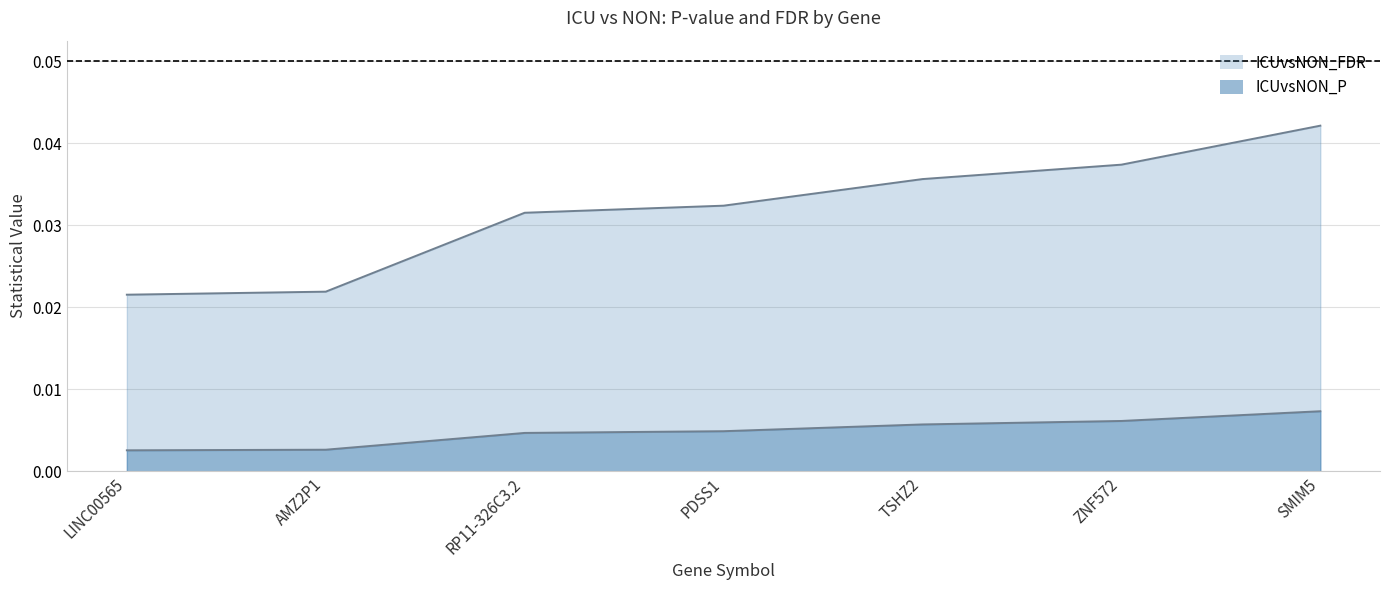

True or false: ICUvsNON_FDR and ICUvsNON_P cross at least once.

False